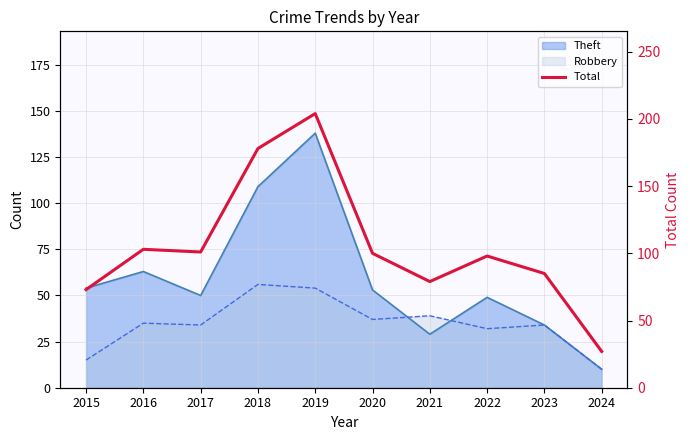

What is the average value?

105